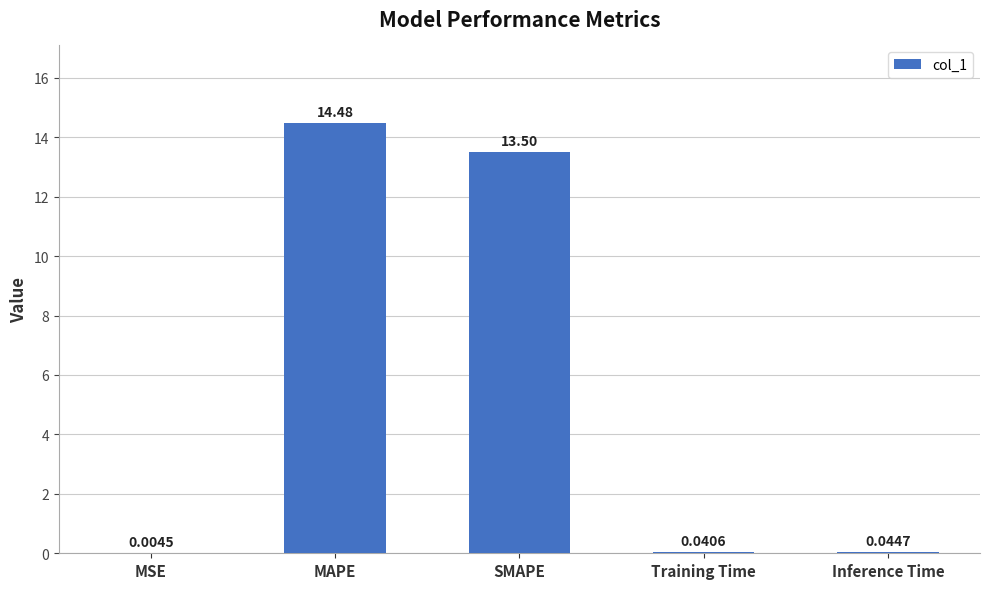

What is the change in value from MSE to MAPE?

+14.5